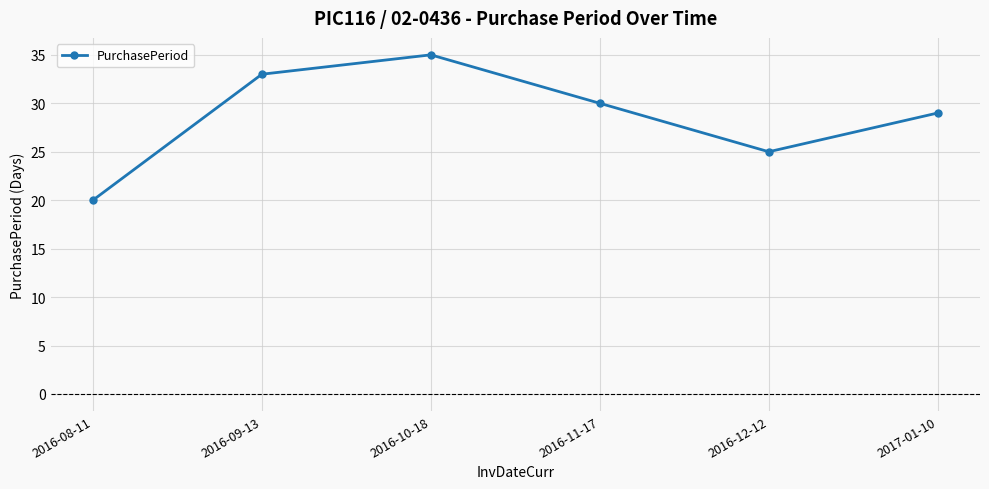

True or false: the data shows 20 at 2016-08-11.

True